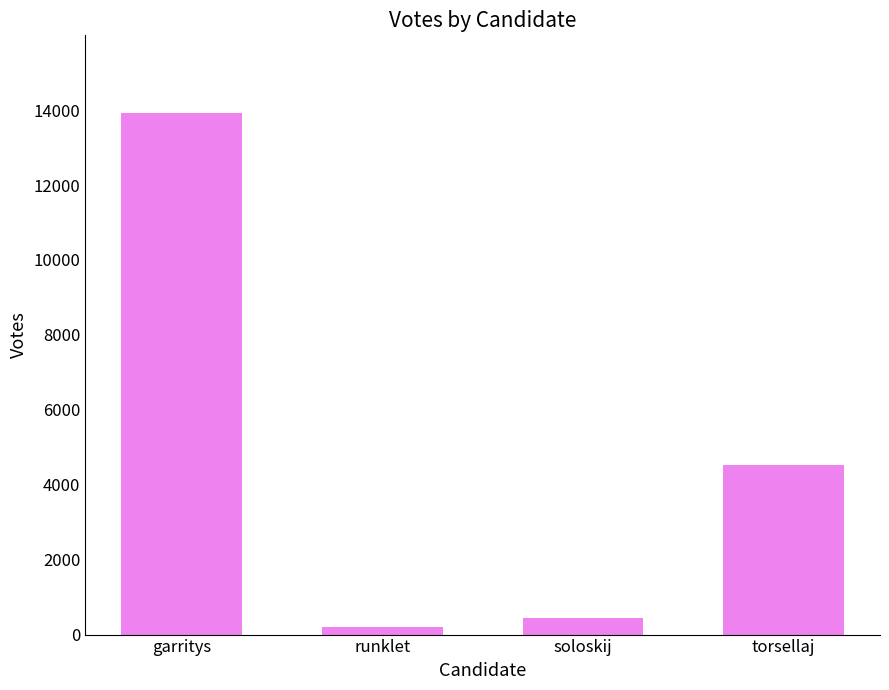

What is the difference between the values at runklet and soloskij?

232